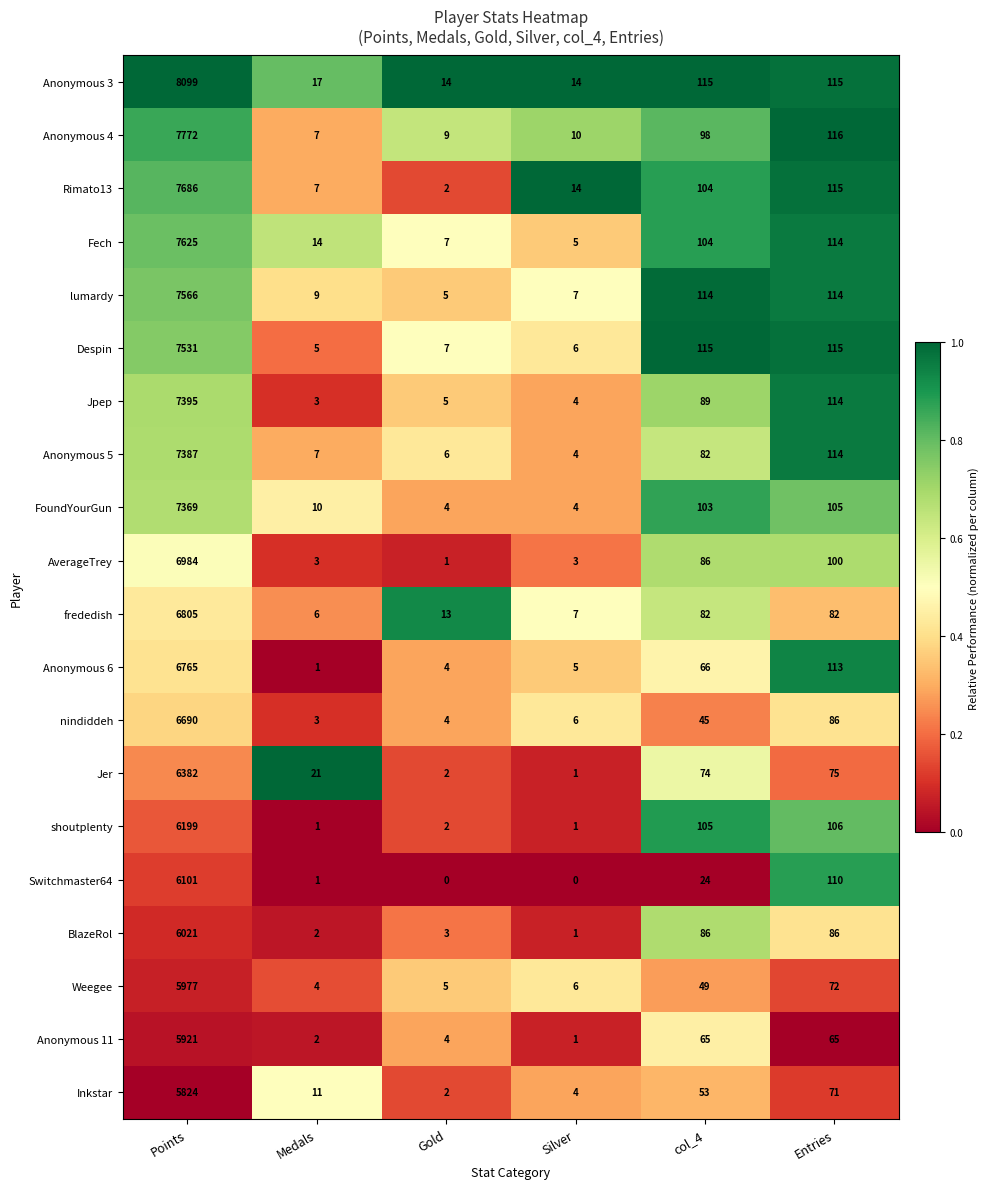

What is the highest value of the Anonymous 4 series?

7772